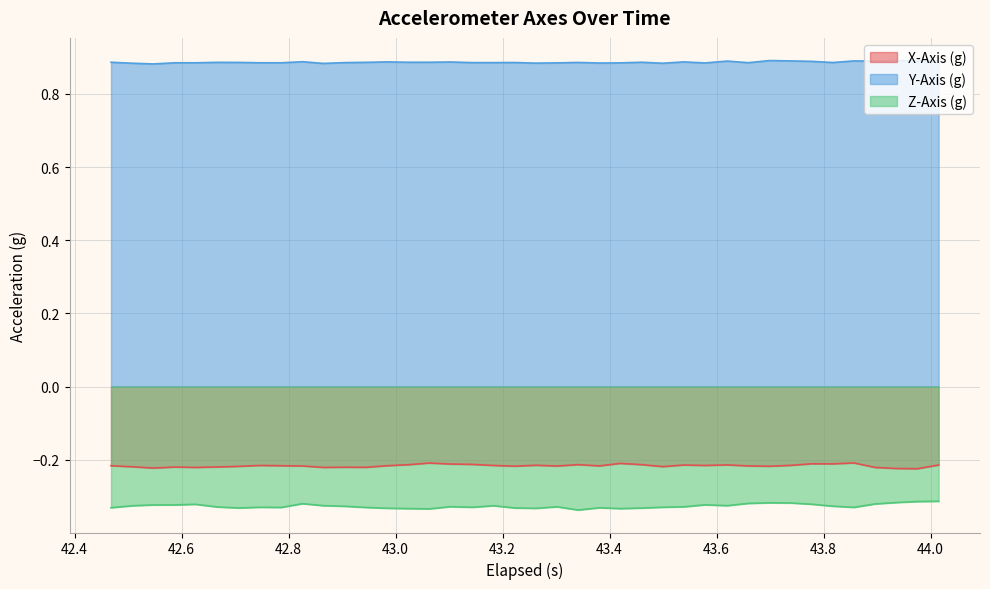

True or false: Y-Axis (g) and X-Axis (g) cross at least once.

False